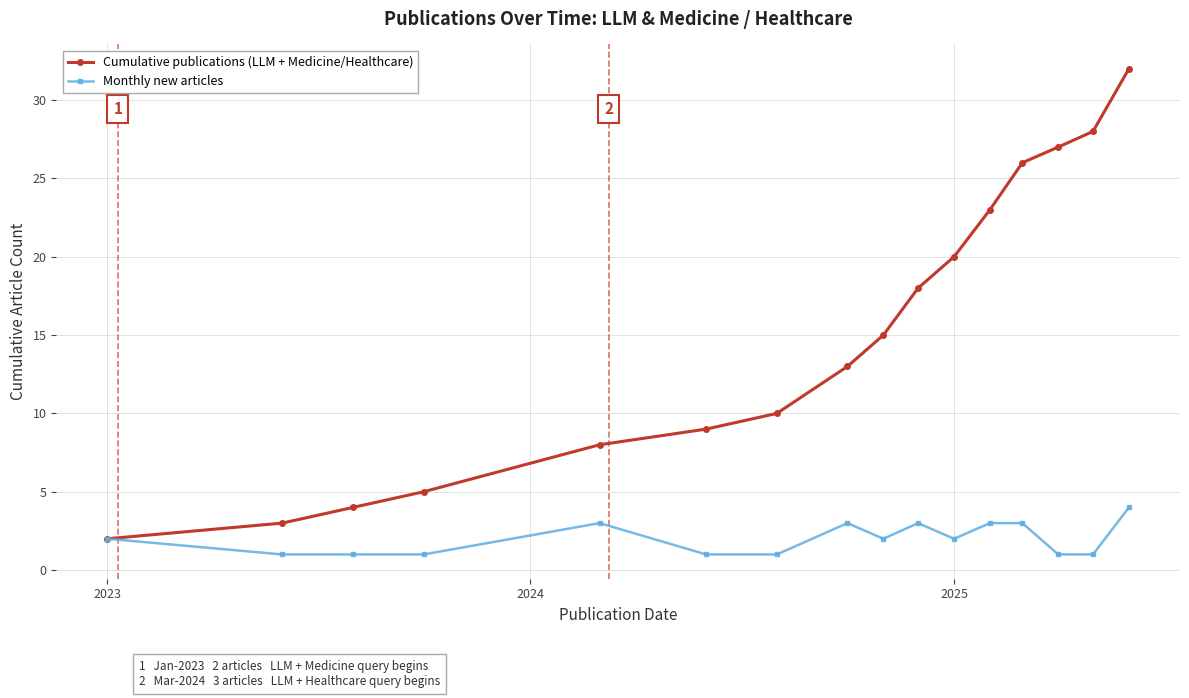

Reading left to right, list all the values displayed in this chart.

Cumulative publications (LLM + Medicine/Healthcare): 2	3	4	5	8	9	10	13	15	18	20	23	26	27	28	32
Monthly new articles: 2	1	1	1	3	1	1	3	2	3	2	3	3	1	1	4